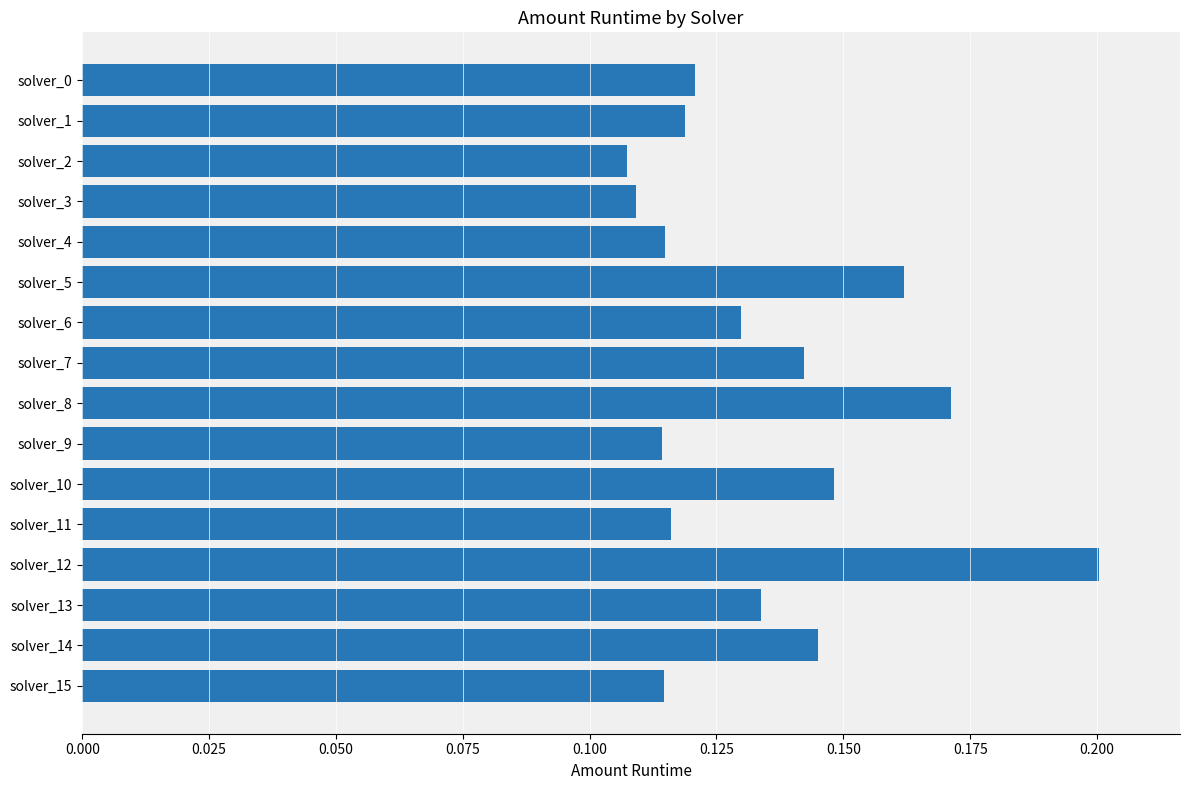

The chart shows a value of 0.0 at solver_6. True or false?

False